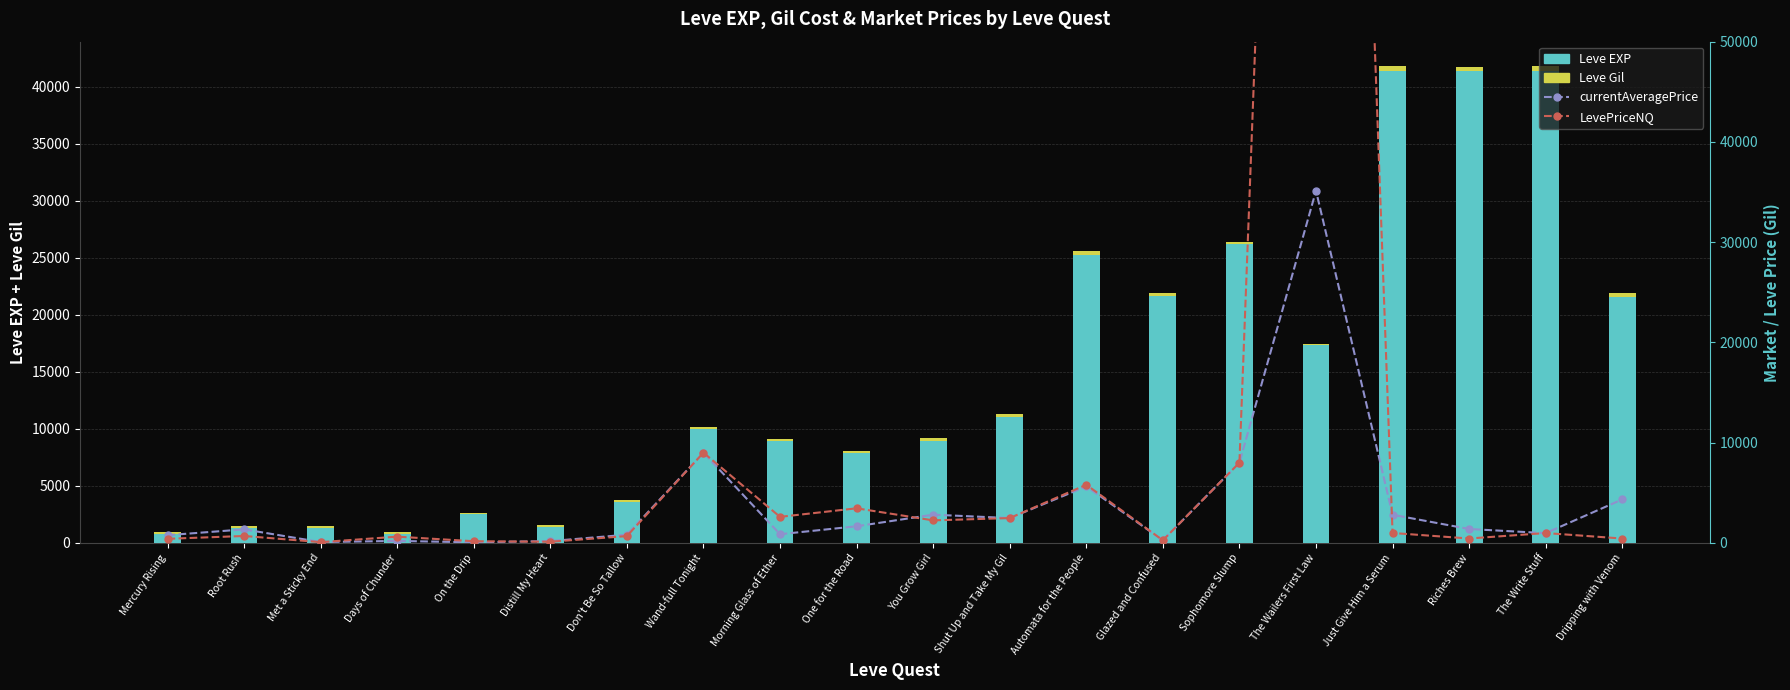

The value of LevePriceNQ at Dripping with Venom is 213.5. True or false?

False